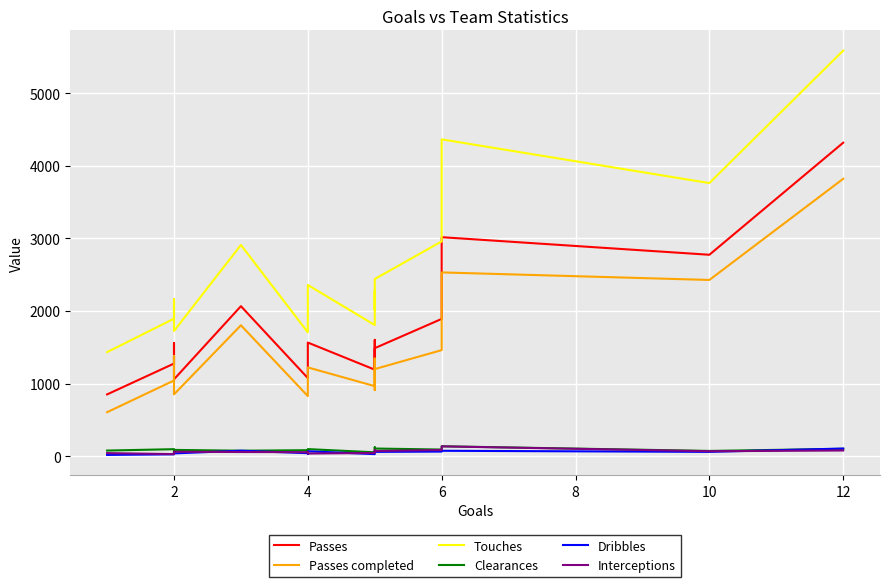

Which series has the largest range (max minus min)?

Touches